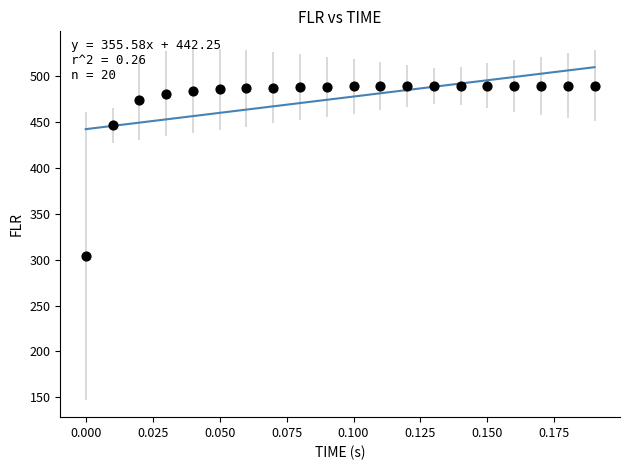

What Y value in the scatter plot is closest to 396?

446.5